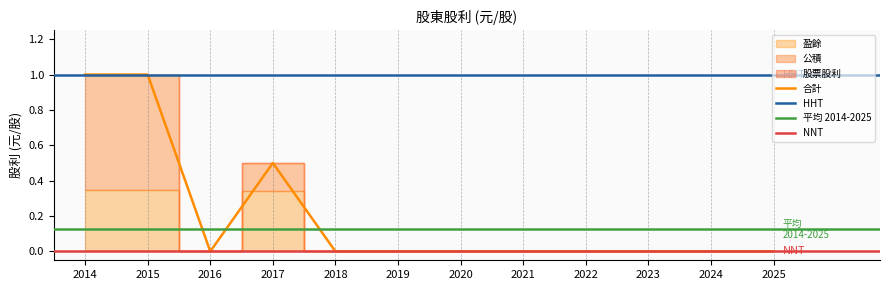

How many positive values does the 公積 series have?

3